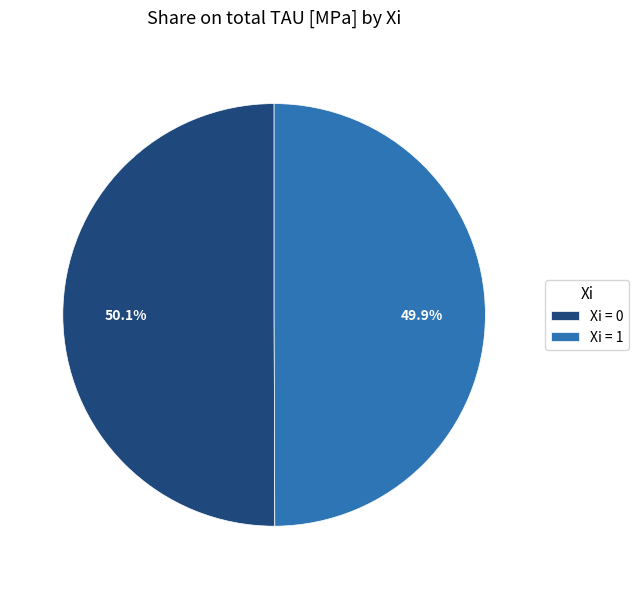

What is the total percentage of Xi = 1 and Xi = 0?

100.0%